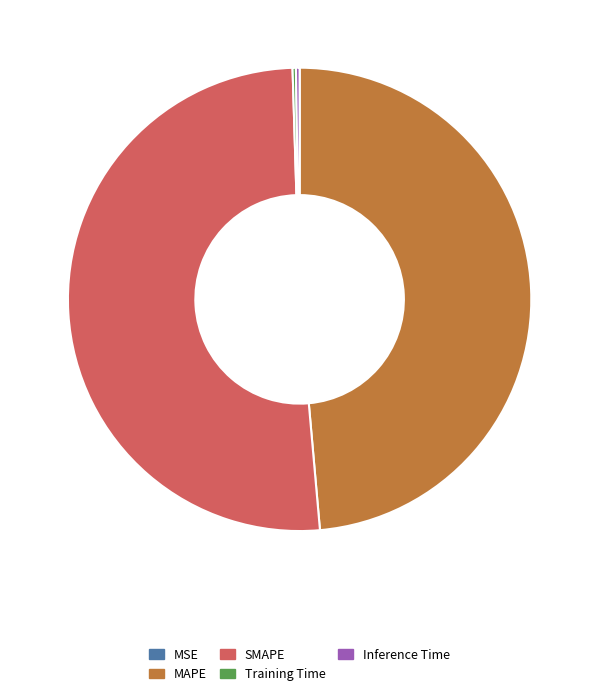

What is the largest slice in the pie chart?

SMAPE